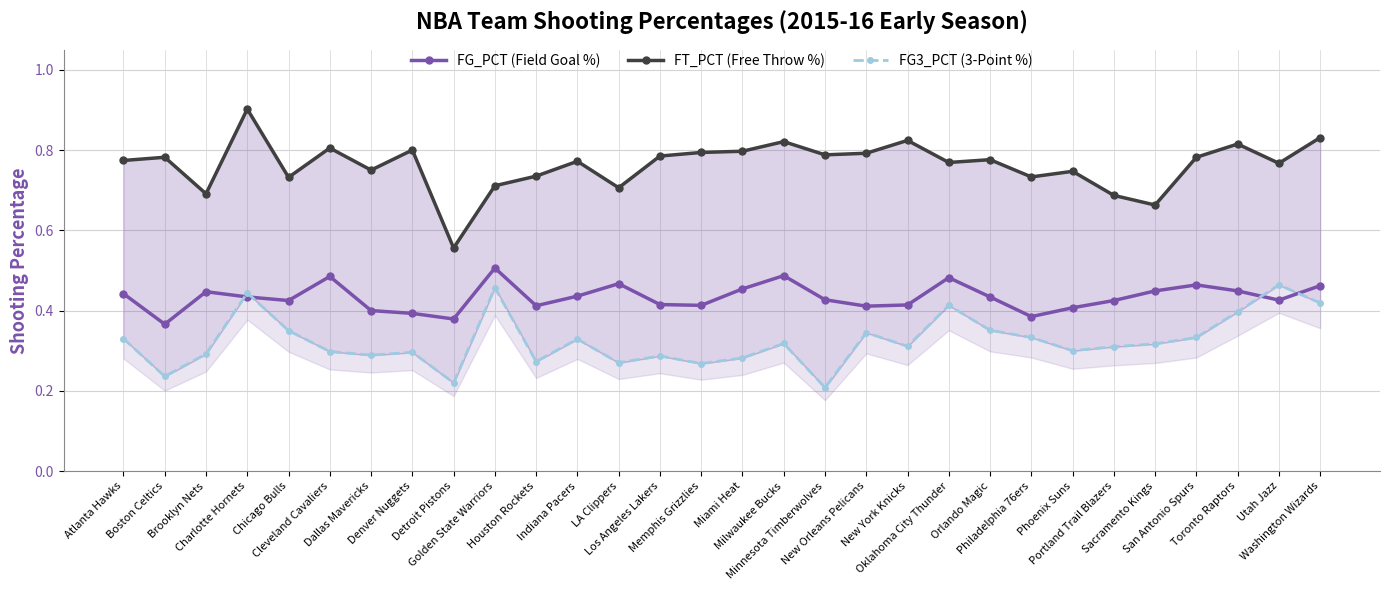

At which label is FT_PCT closest to 0?

Detroit Pistons